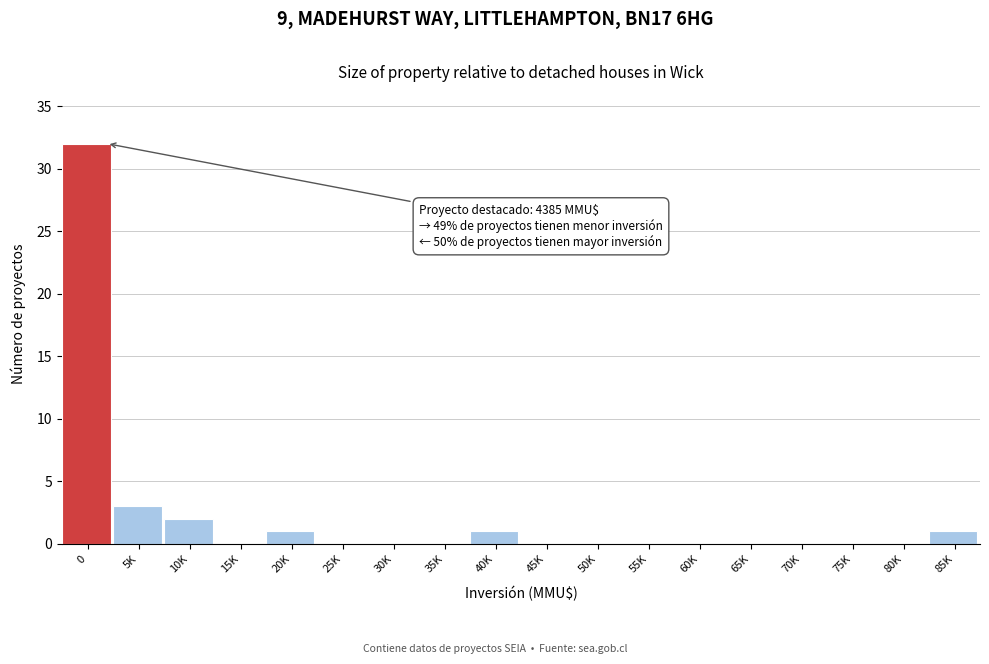

Reading left to right, list all the values displayed in this chart.

0=32	5K=3	10K=2	15K=0	20K=1	25K=0	30K=0	35K=0	40K=1	45K=0	50K=0	55K=0	60K=0	65K=0	70K=0	75K=0	80K=0	85K=1